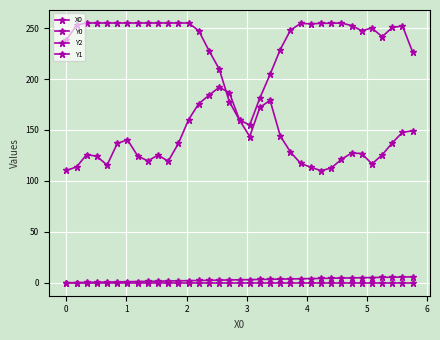

True or false: Y1 has more than 0 interior local peaks.

False